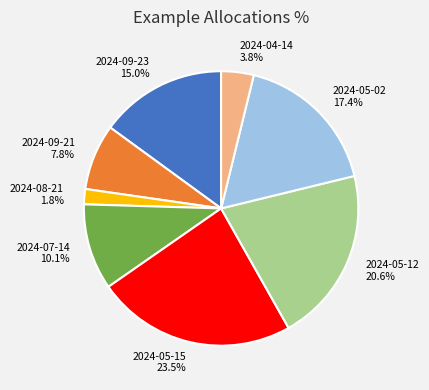

Which category has the smallest portion of the pie?

2024-08-21